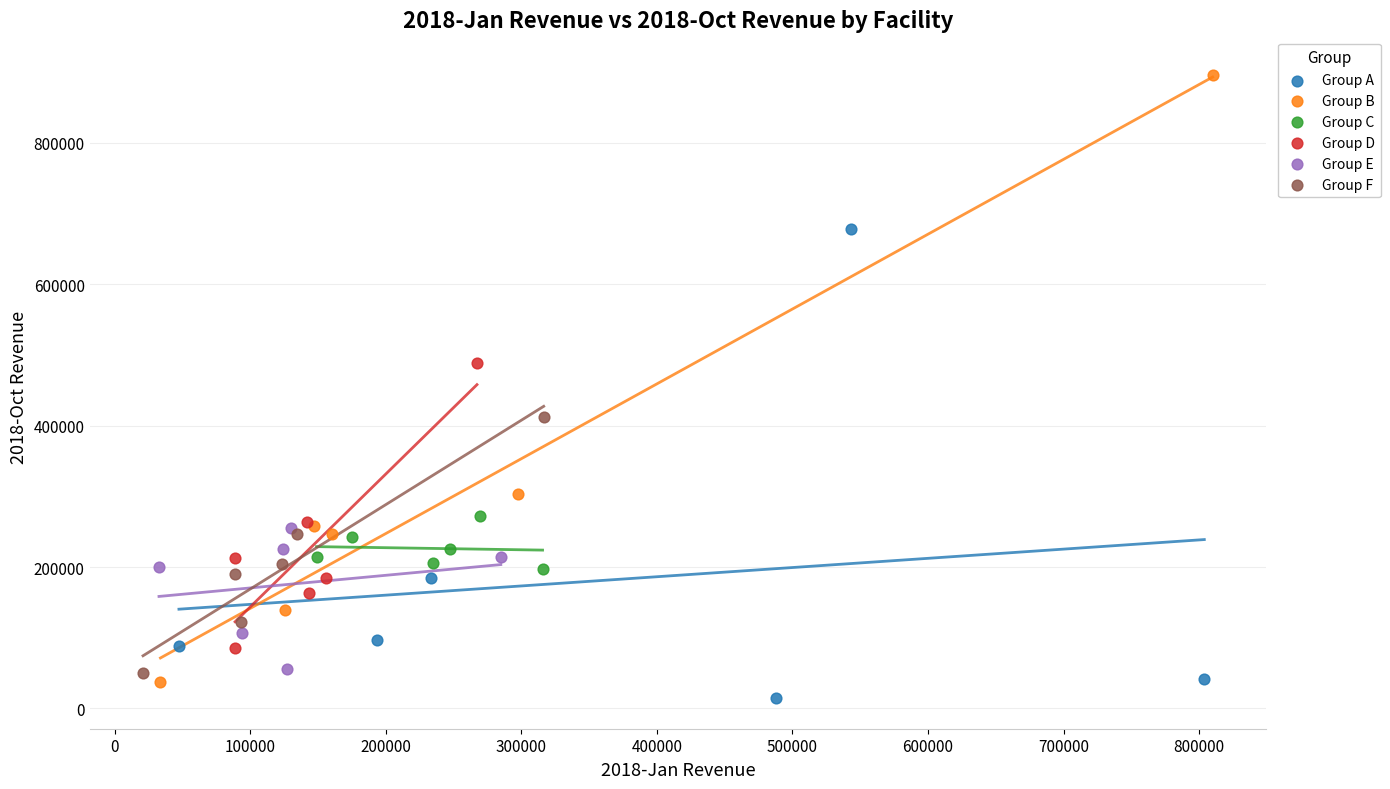

Which series contains the highest Y value?

Group B